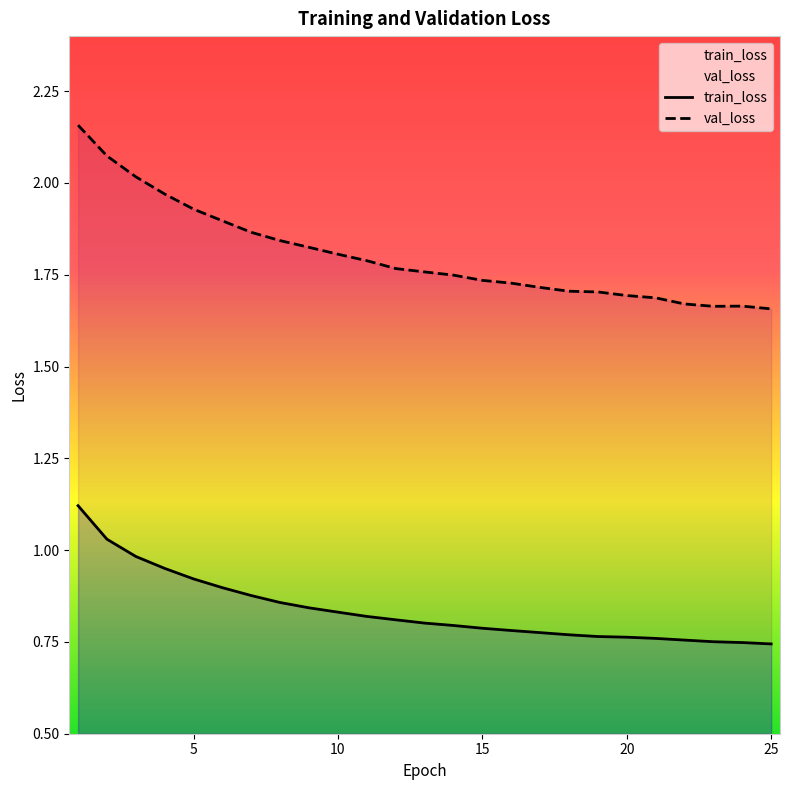

Which series has the largest range (max minus min)?

val_loss